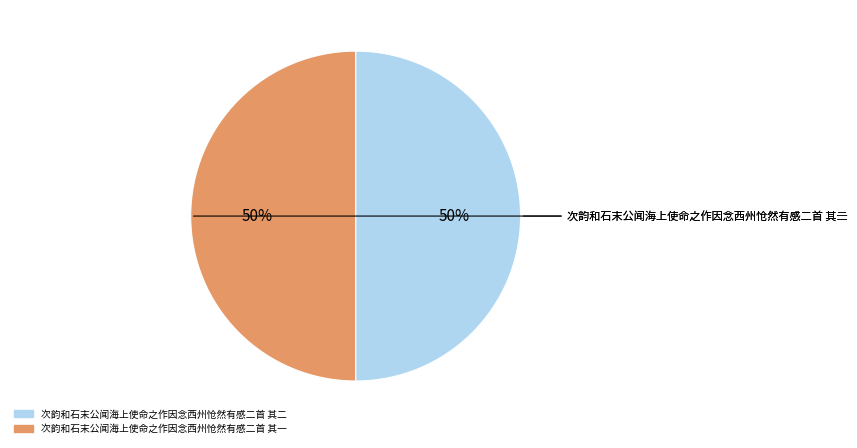

What is the ratio of the value at 次韵和石末公闻海上使命之作因念西州怆然有感二首 其一 to the value at 次韵和石末公闻海上使命之作因念西州怆然有感二首 其二?

1.0